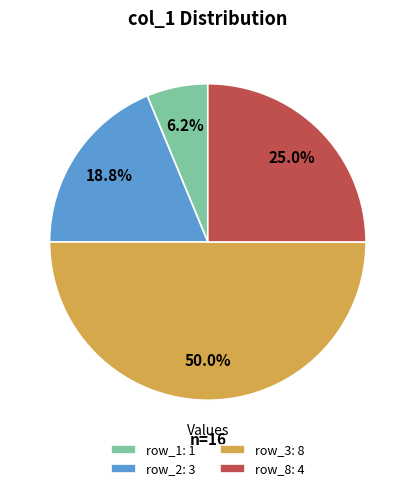

Does row_1 represent more than half of the total?

No